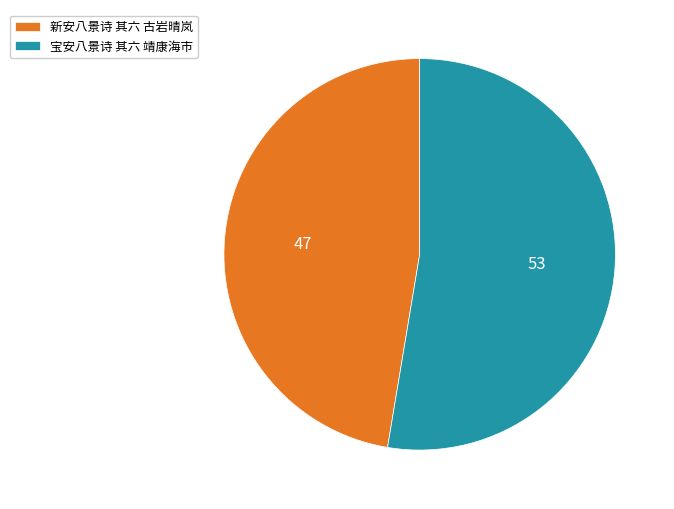

Which category has the biggest portion of the pie?

宝安八景诗 其六 靖康海市